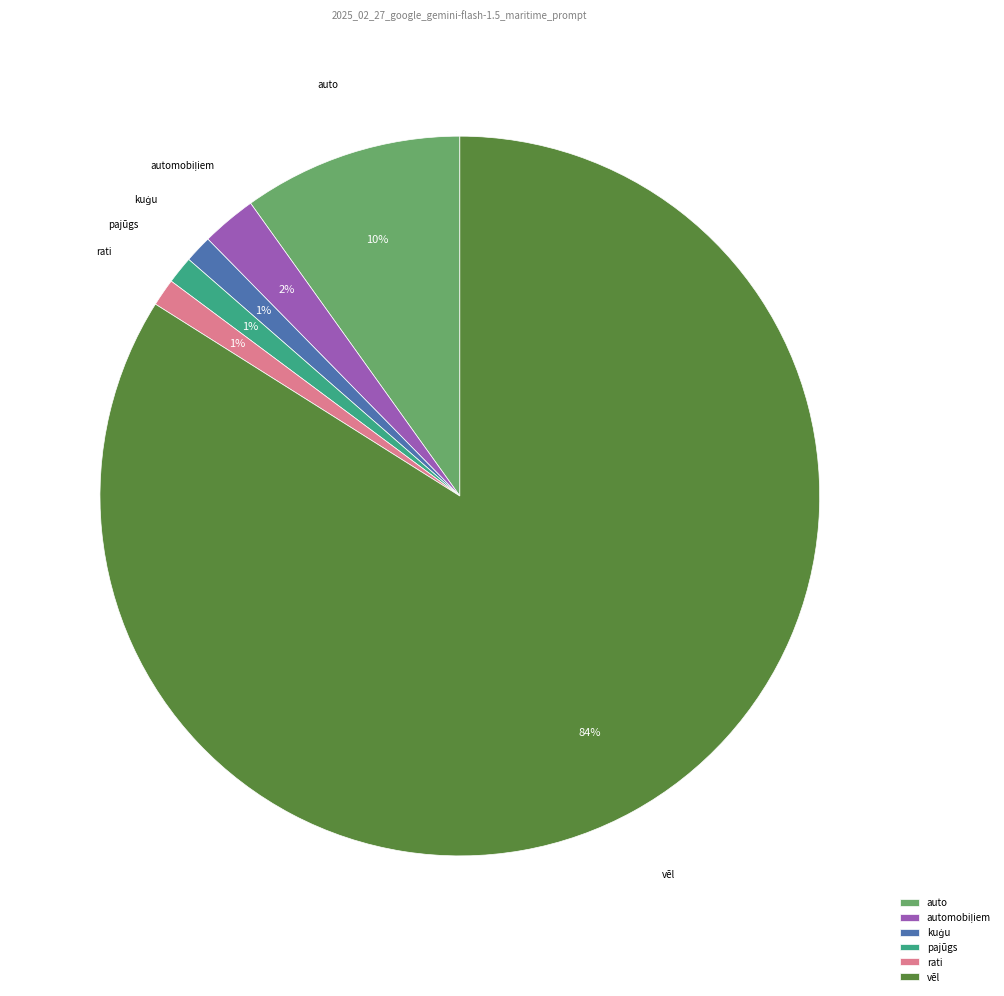

Is it true that vēl is 84% of the pie?

True